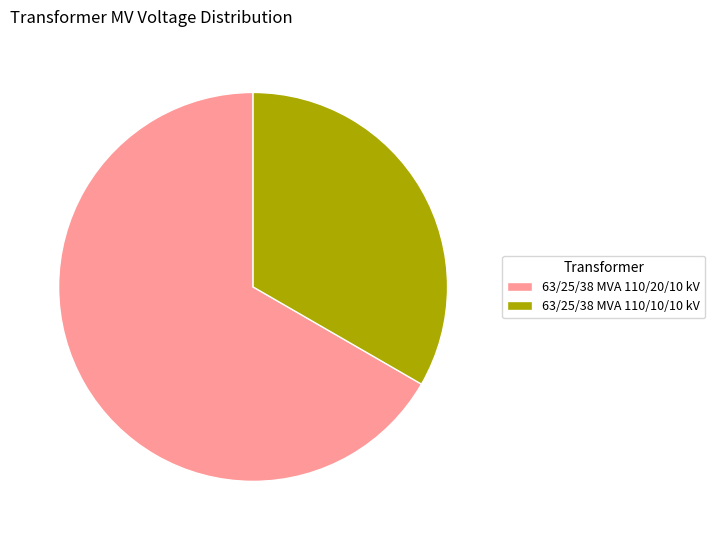

What is the largest slice in the pie chart?

63/25/38 MVA 110/20/10 kV